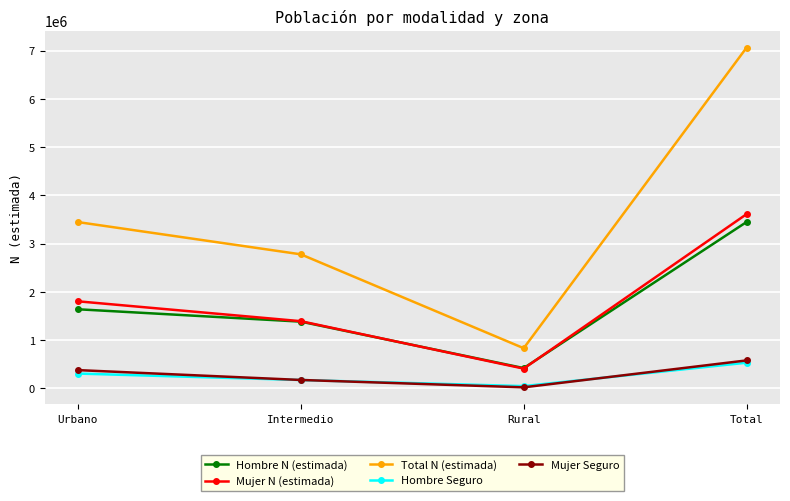

How many data points in Hombre Seguro are less than 309459?

2